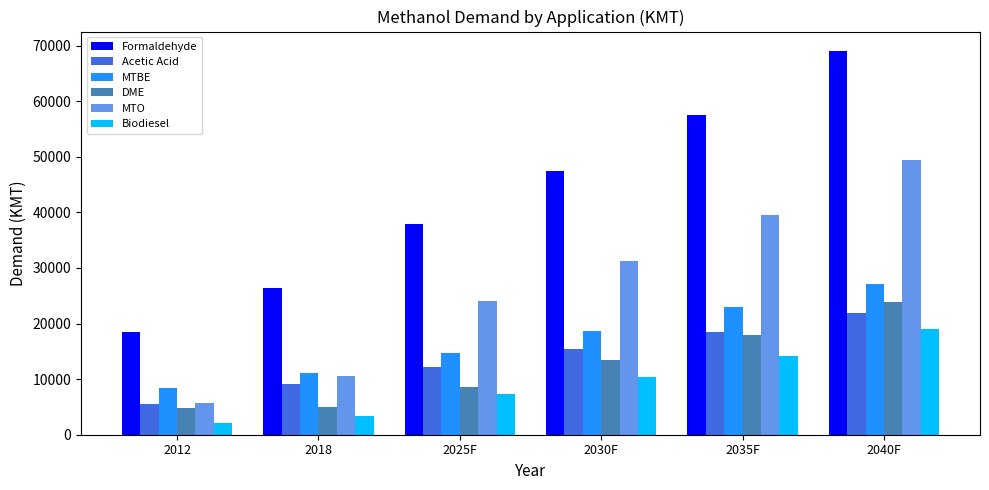

At which category does the chart reach its minimum across all series?

2012